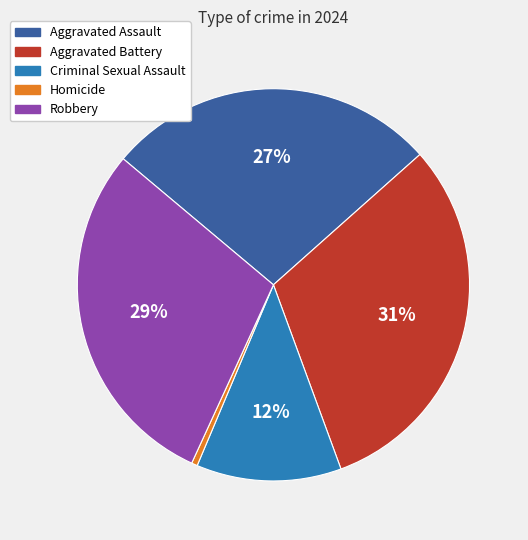

Which has a higher value, Aggravated Assault or Aggravated Battery?

Aggravated Battery